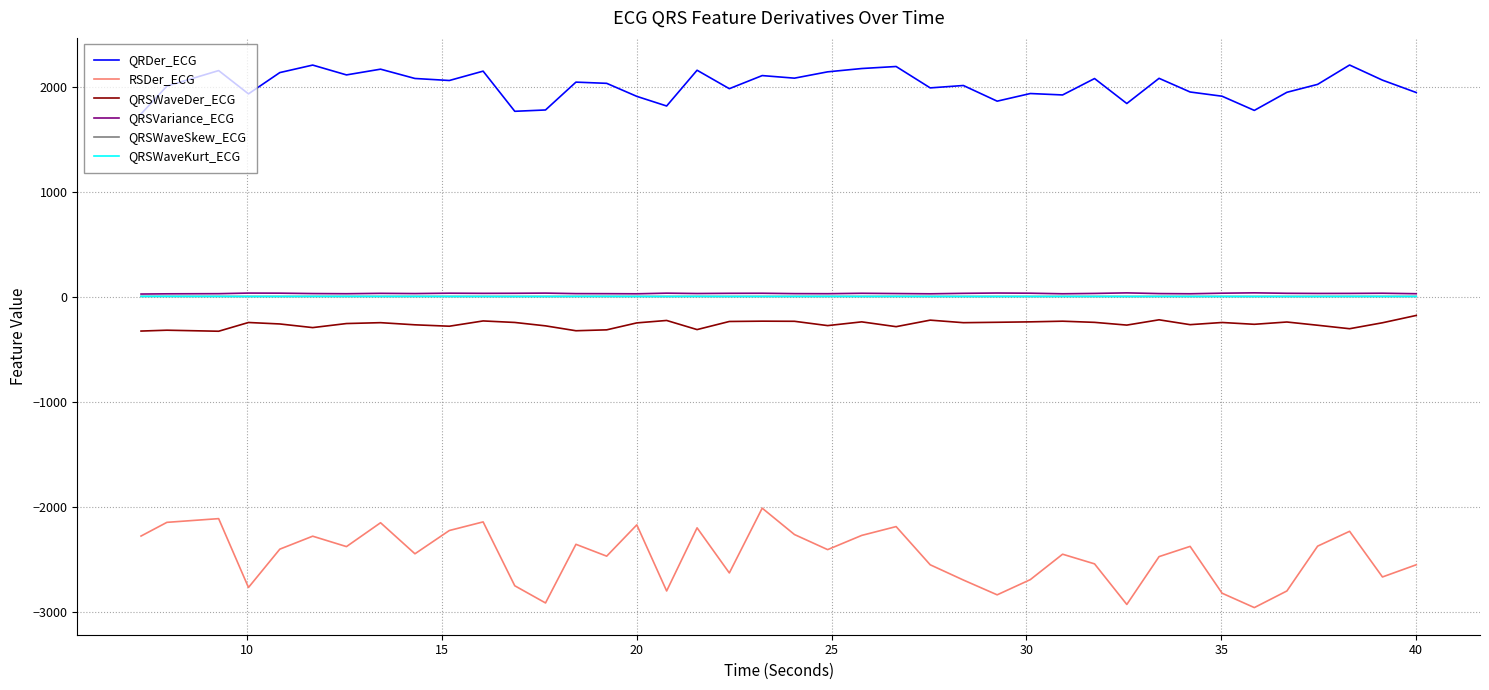

True or false: RSDer_ECG and QRDer_ECG cross at least once.

False